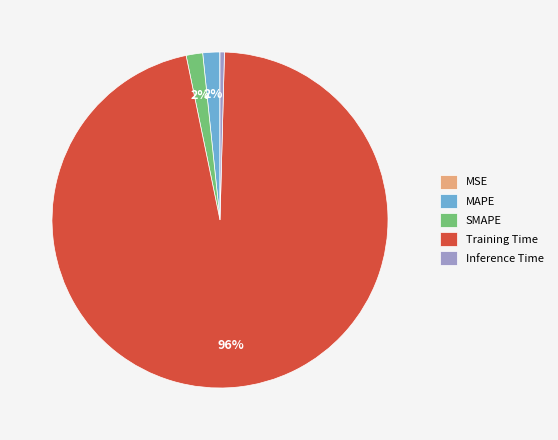

To the nearest percent, what percentage of the pie is MAPE?

2%